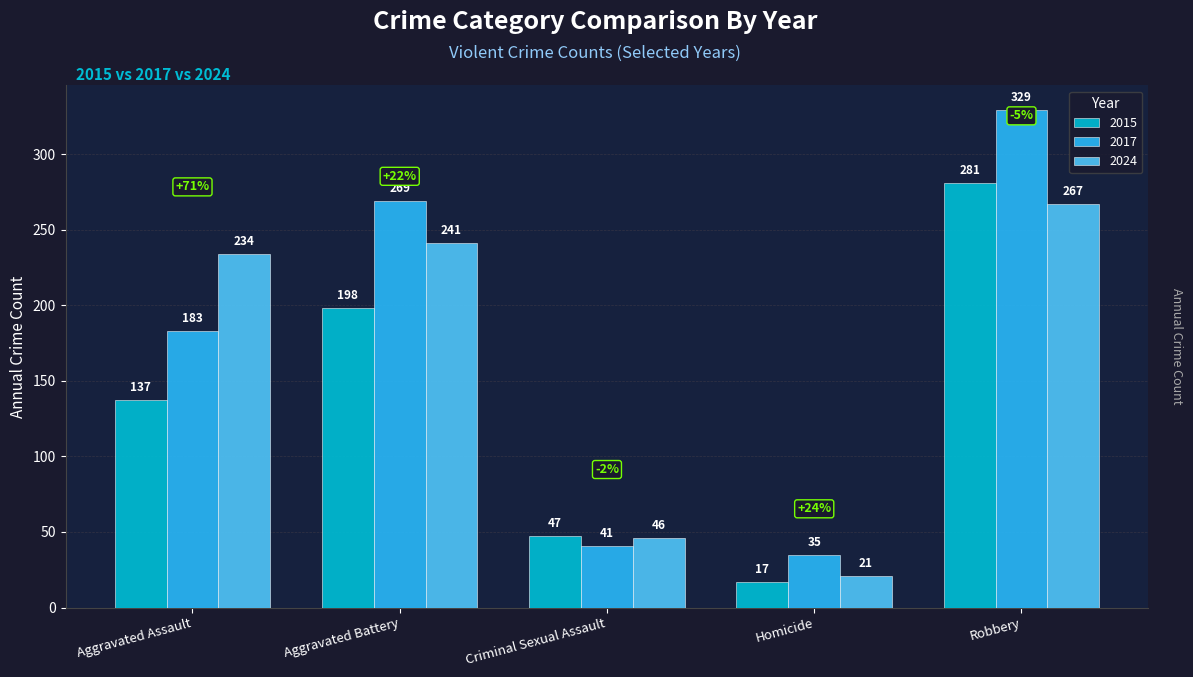

Which series changed the most between Aggravated Assault and Criminal Sexual Assault?

2024